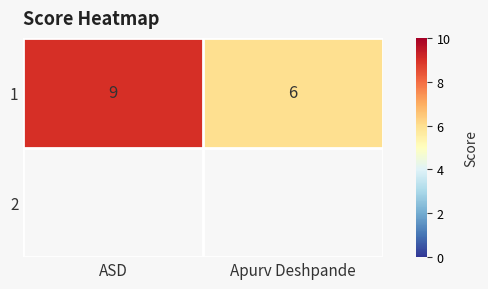

How many data points are less than 9?

1